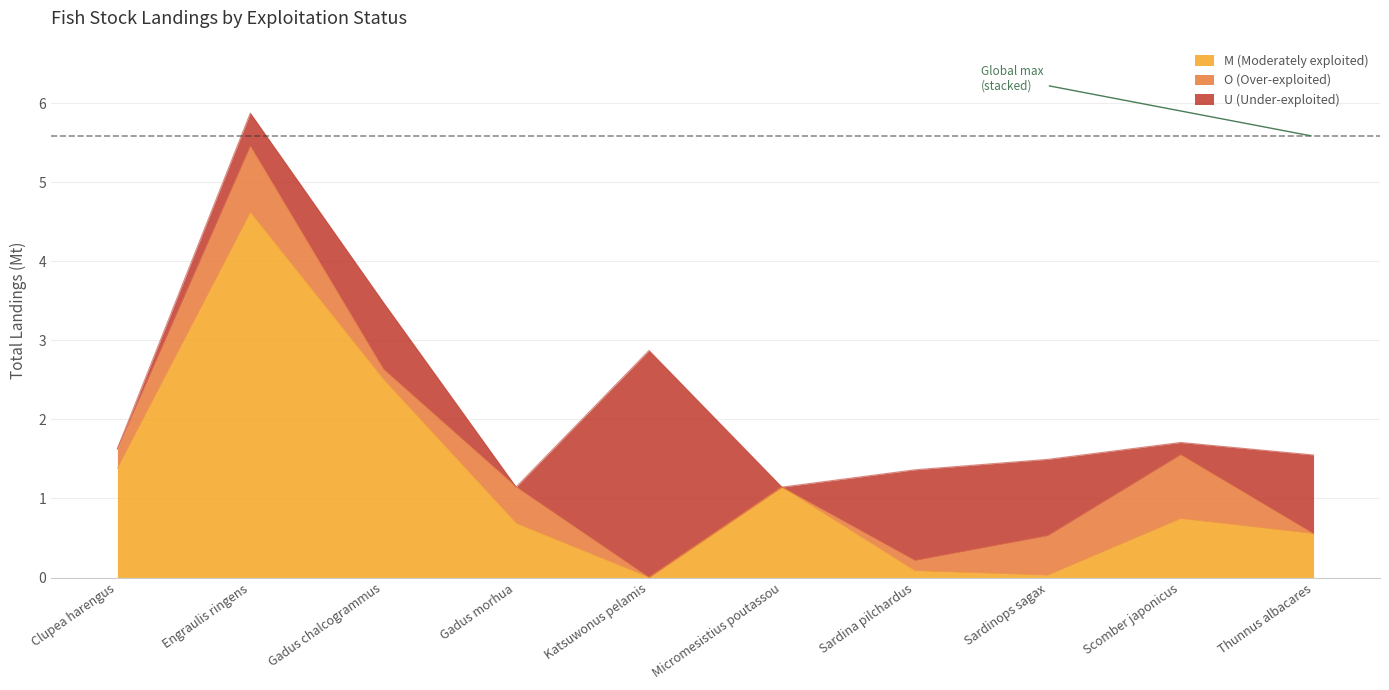

Where do U (Under-exploited) and O (Over-exploited) first cross each other?

Engraulis ringens and Gadus chalcogrammus